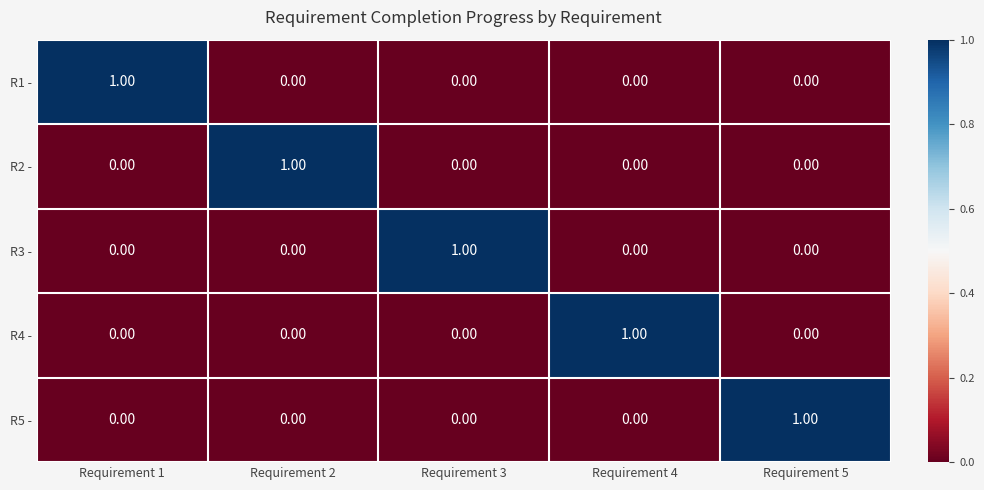

At how many categories does at least one series exceed 0?

5